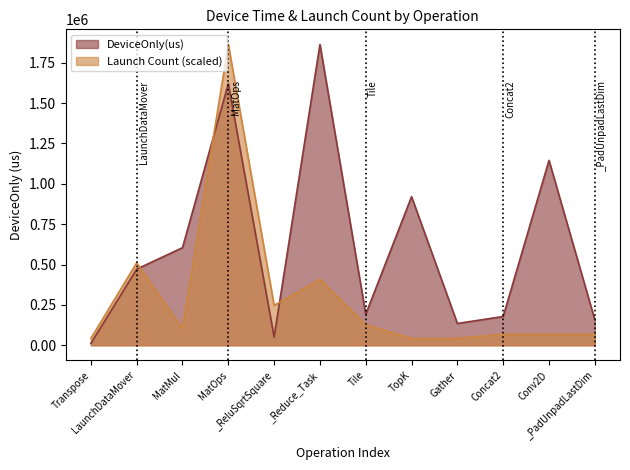

What is the sum of the DeviceOnly(us) values at _ReluSqrtSquare and MatOps?

1671871.3